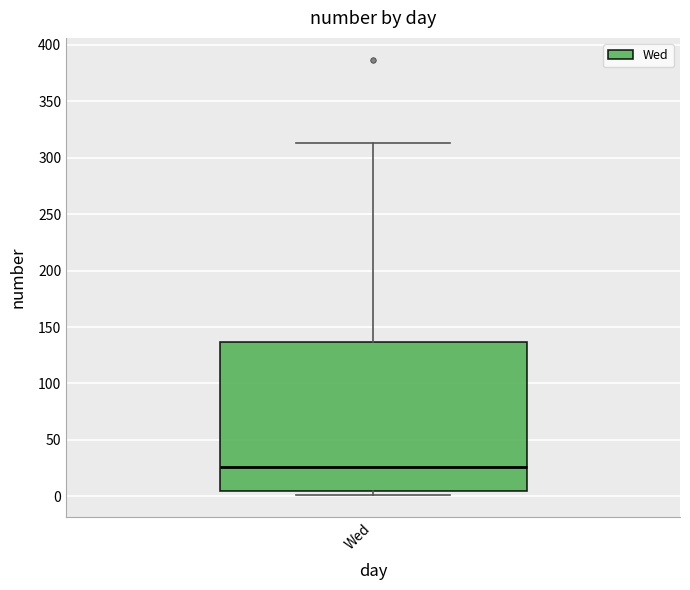

Where is the upper edge of the box for Wed on the y-axis? The values are not printed on the chart, so give them approximately, as read against the axis.

135